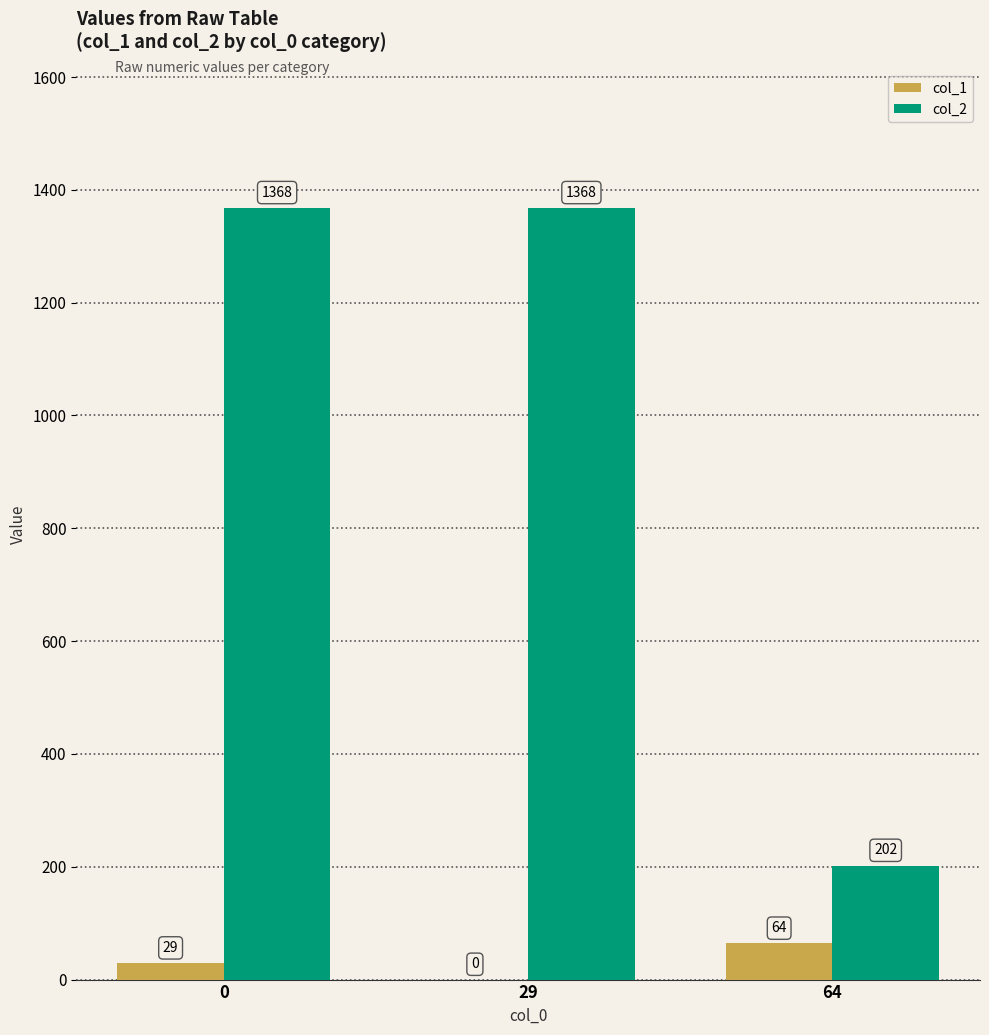

Is it true that col_2 equals 1368 at 0?

True